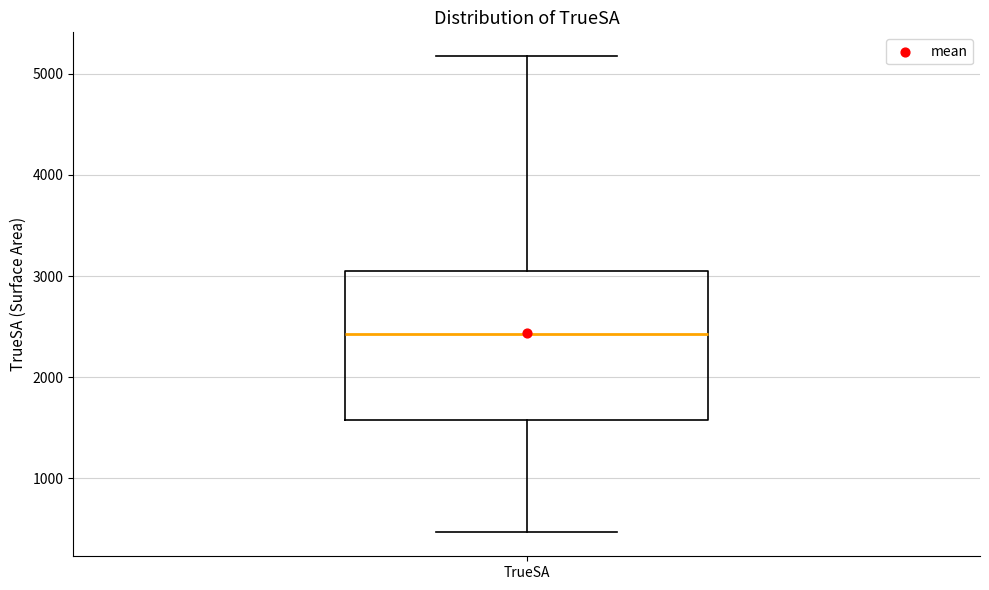

Where does the upper whisker of the box for TrueSA end on the y-axis? The values are not printed on the chart, so give them approximately, as read against the axis.

5200